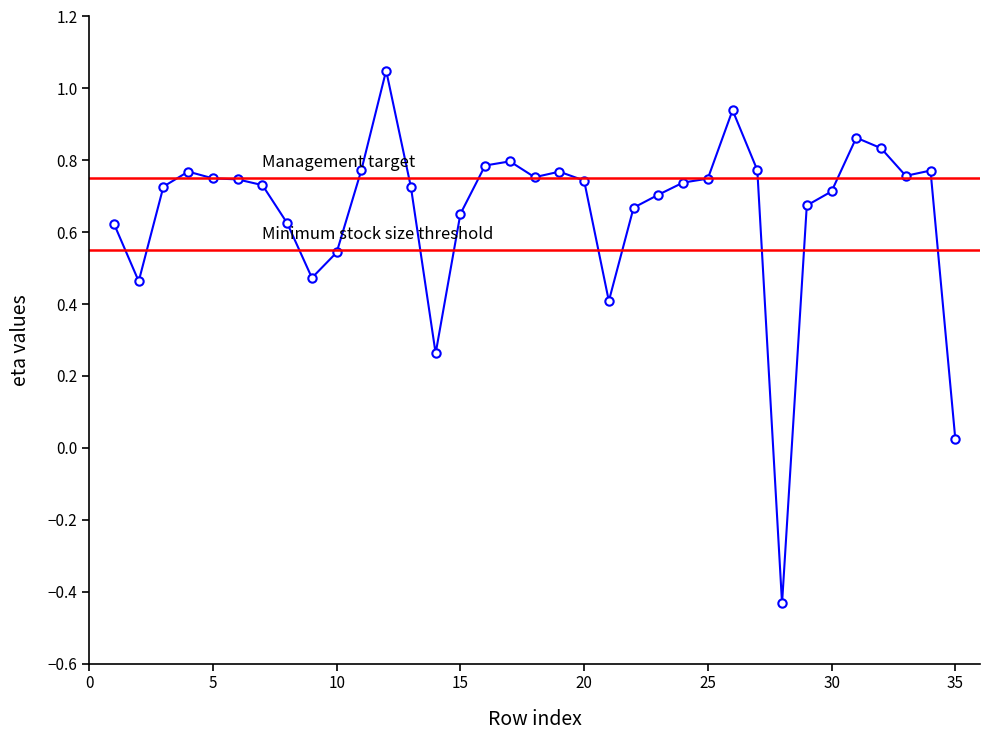

At which category does the data reach its first local peak?

4